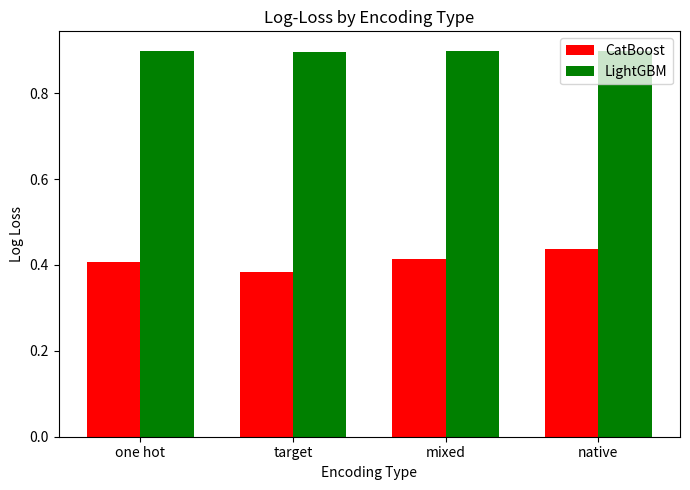

What is the sum of the CatBoost values at native and one hot?

0.8